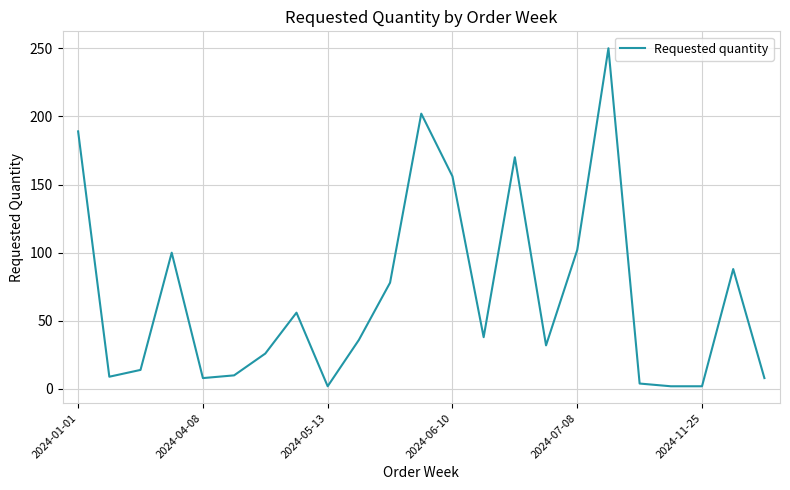

What is the maximum value shown in the chart?

250